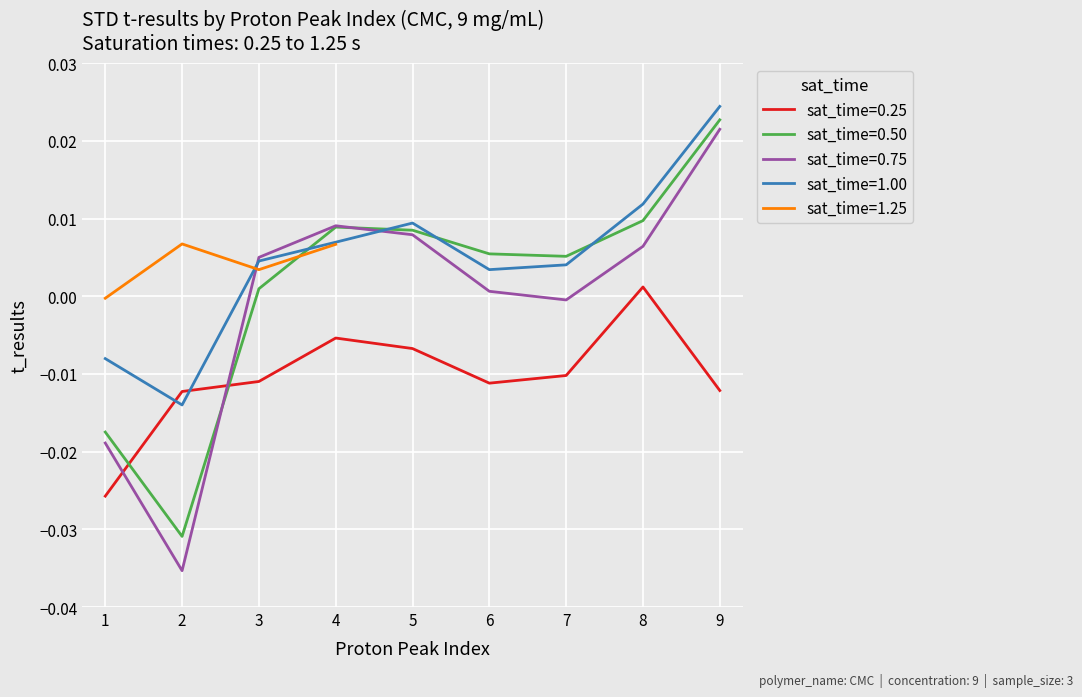

At which label is sat_time=0.75 closest to 0?

7